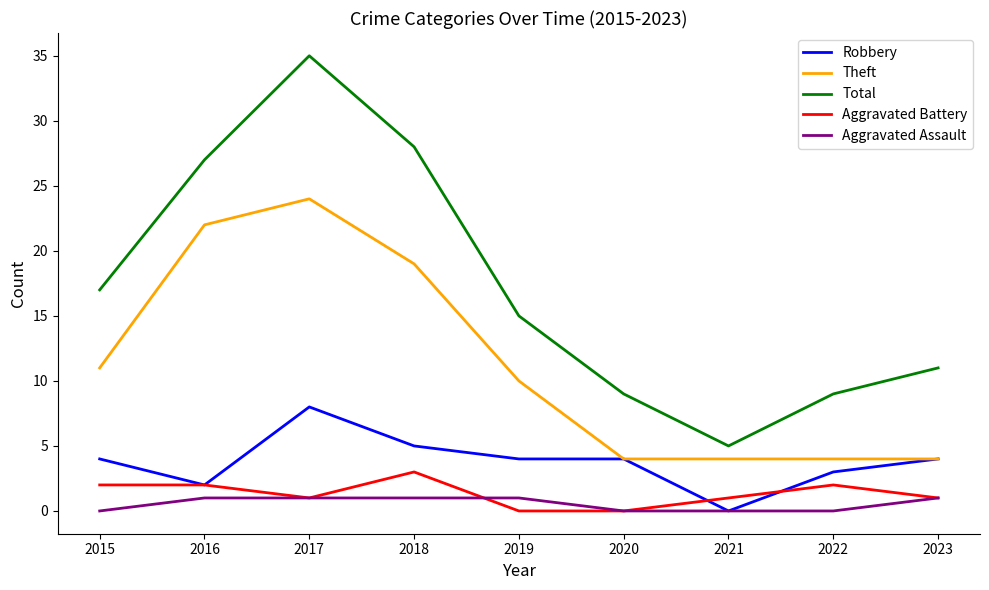

Rank the series at 2019 from lowest to highest value.

Aggravated Battery, Aggravated Assault, Robbery, Theft, Total